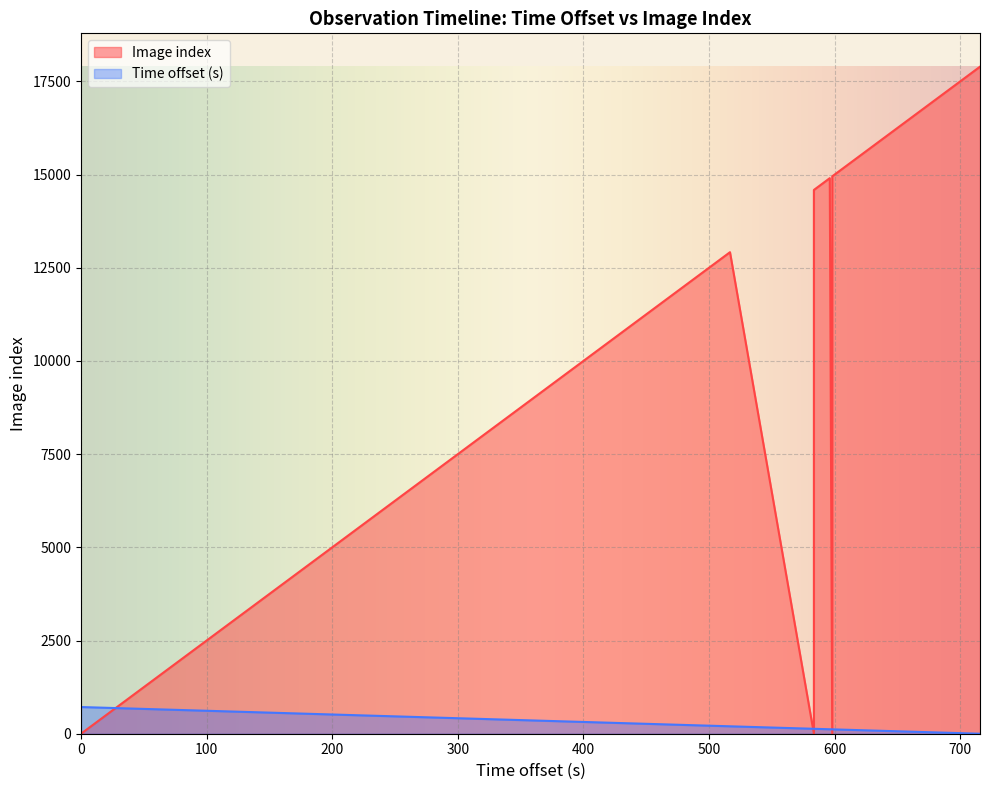

At which label does Image index first exceed 11406?

465.52